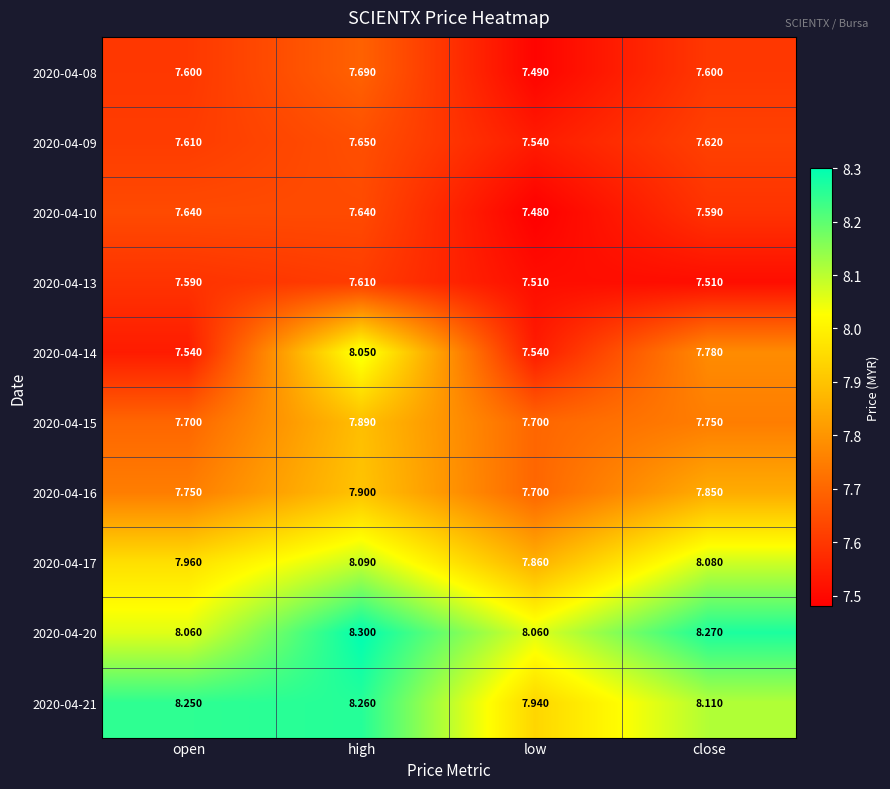

At which label does 2020-04-14 reach its peak?

high